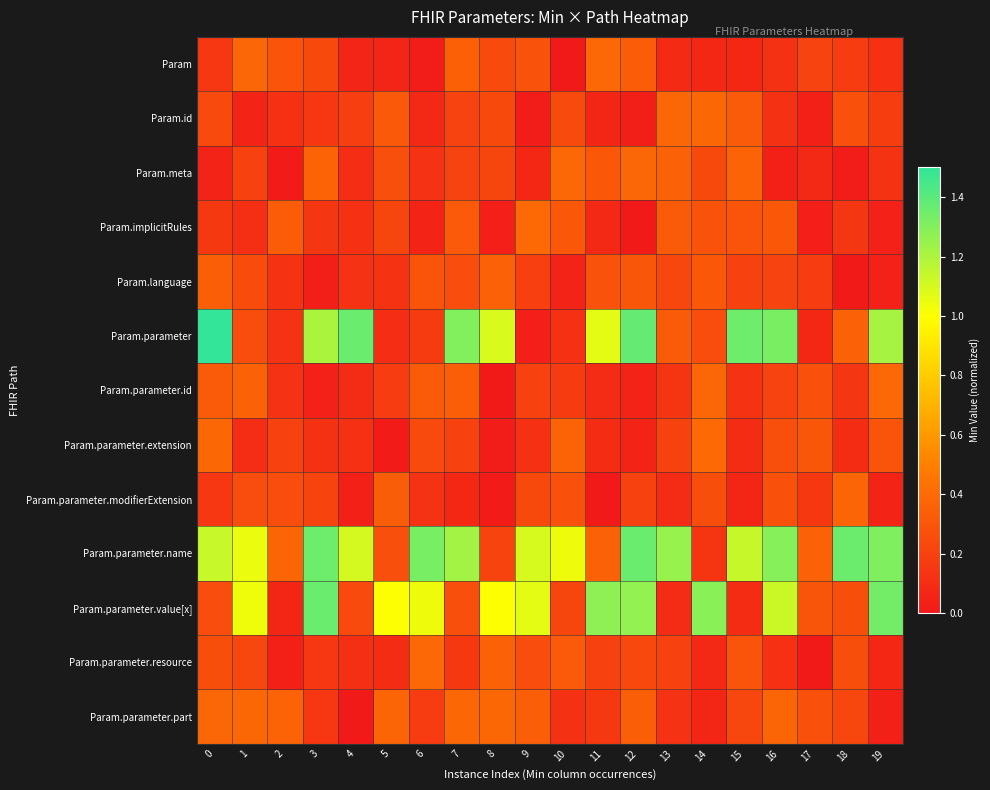

What is the greatest value displayed?

3.0